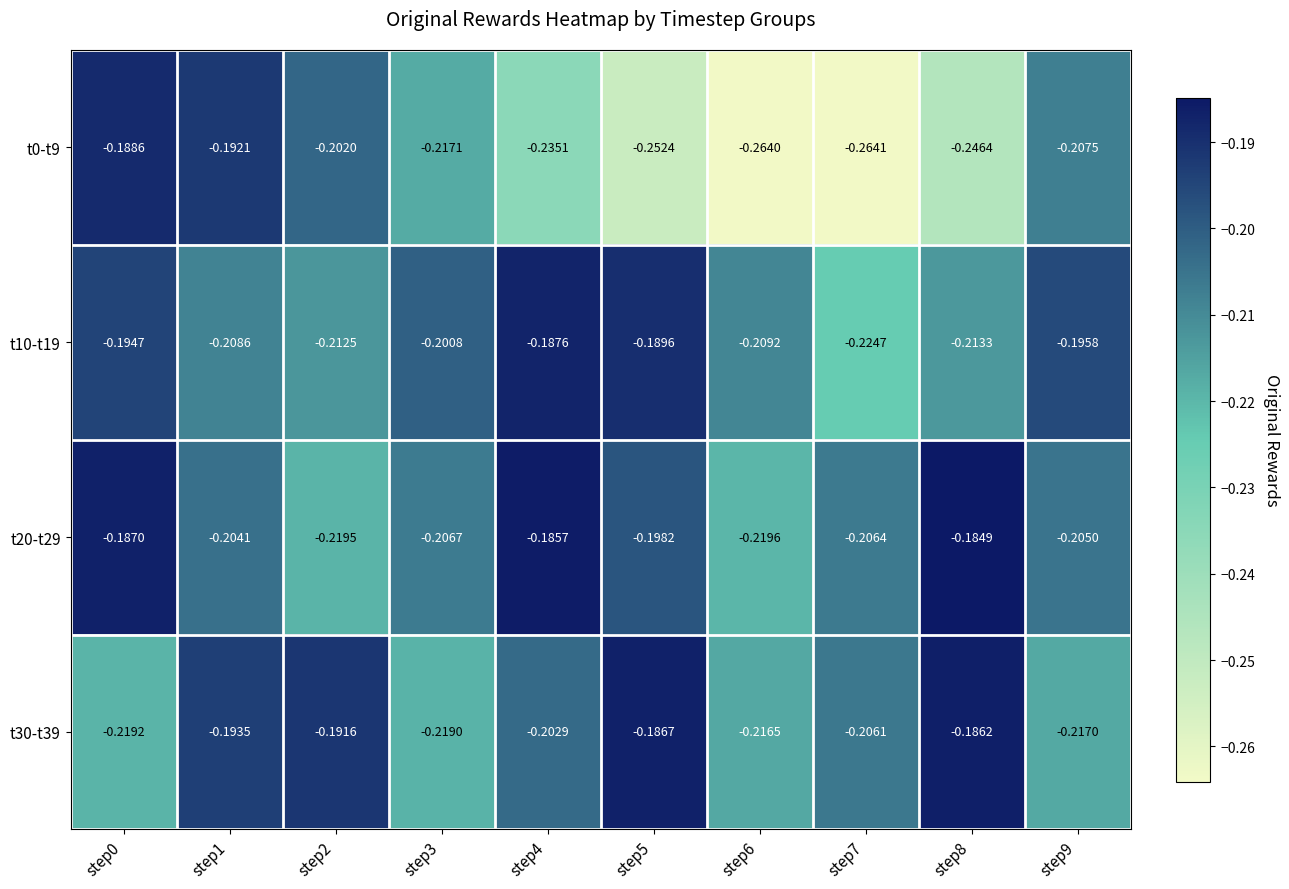

Which series has the largest range (max minus min)?

t0-t9